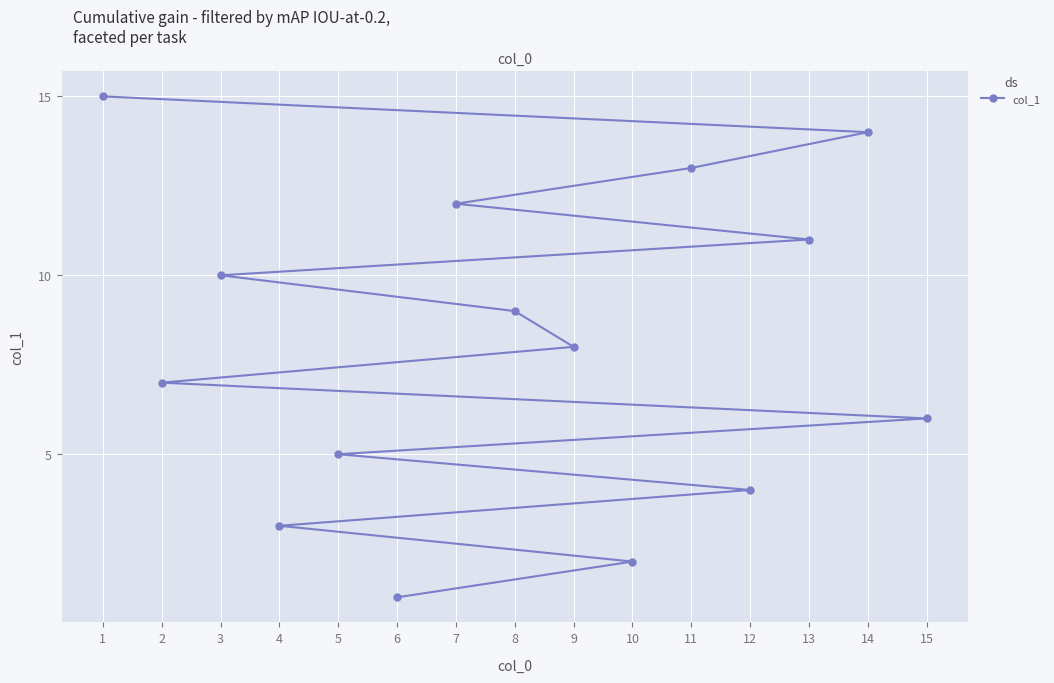

What is the ratio of the value at 8 to the value at 14?

0.6